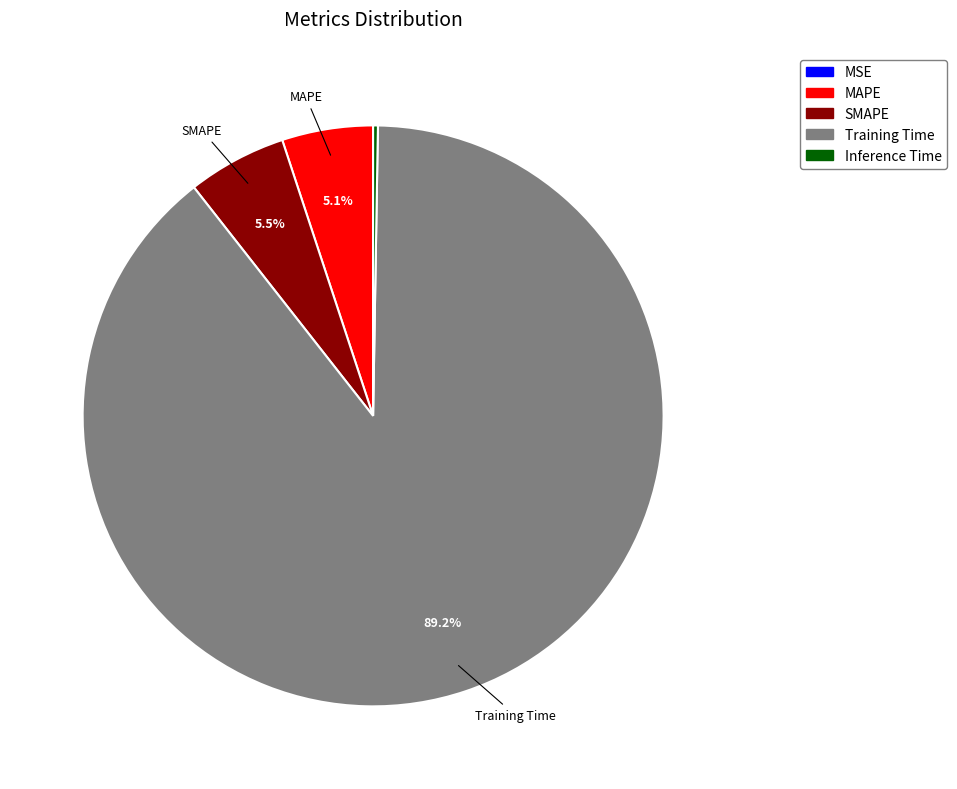

True or false: SMAPE accounts for 15% of the total.

False